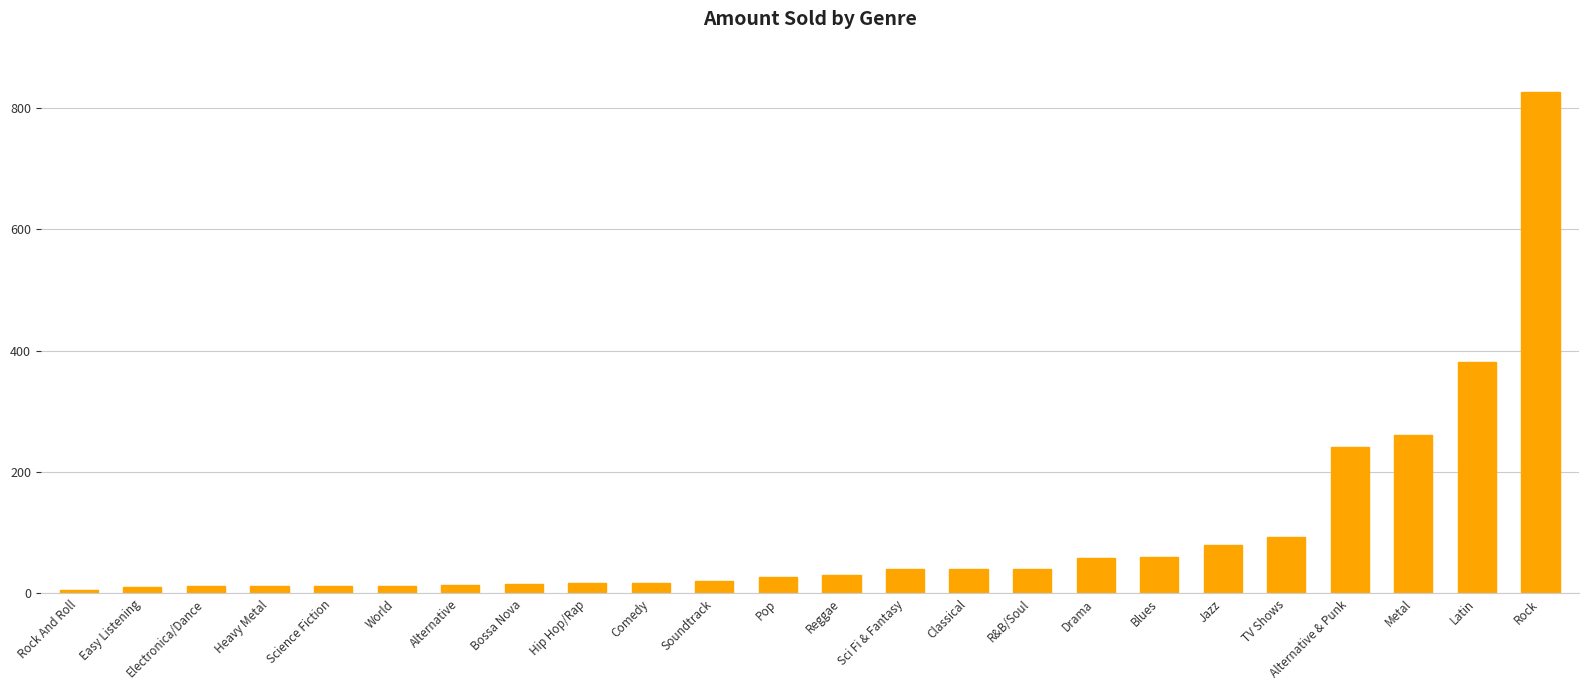

At which category does the chart reach its peak across all series?

Rock